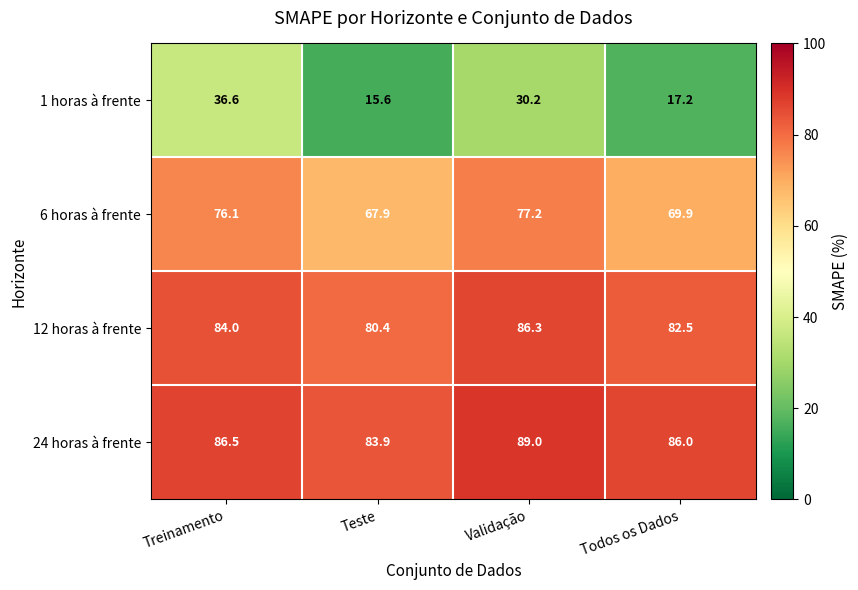

What is the minimum value for 6 horas à frente?

67.9